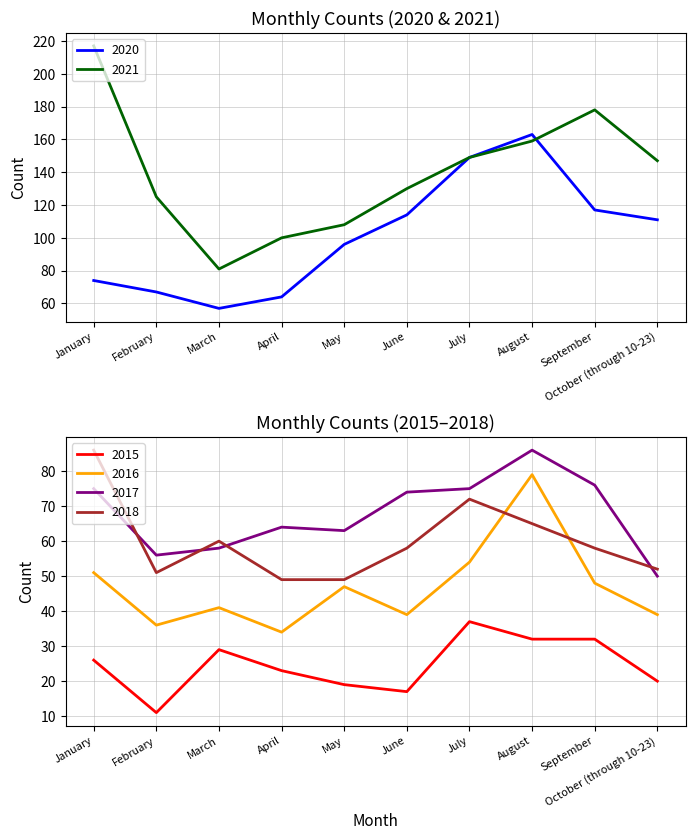

How many lines are shown in the chart?

6